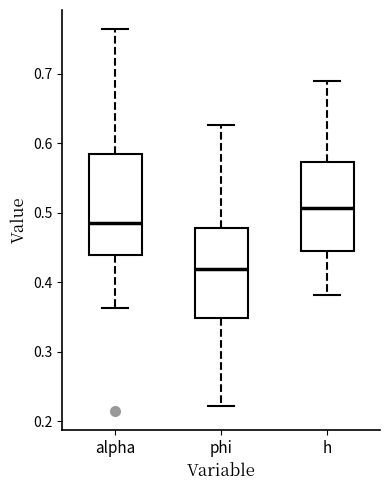

Which box is the tallest, from its lower edge to its upper edge?

alpha